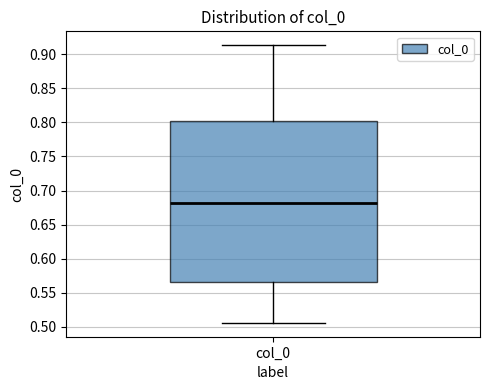

Where does the lower whisker of the box for col_0 end on the y-axis? The values are not printed on the chart, so give them approximately, as read against the axis.

0.505